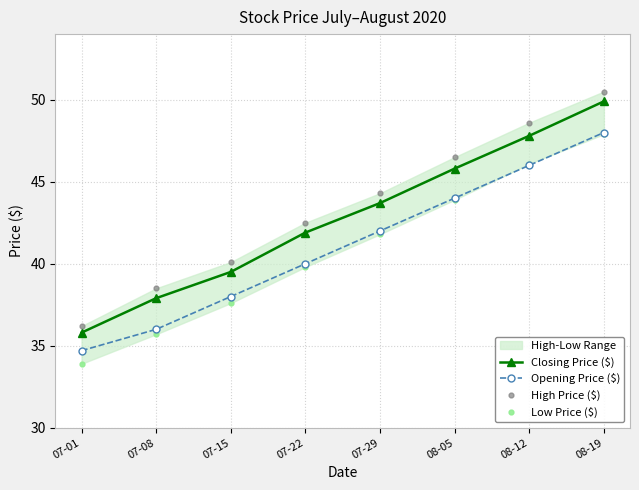

Reading left to right, extract all data points from this chart.

Closing Price ($): 07-01=35.8	07-08=37.9	07-15=39.5	07-22=41.9	07-29=43.7	08-05=45.8	08-12=47.8	08-19=49.9
Opening Price ($): 07-01=34.7	07-08=36.0	07-15=38.0	07-22=40.0	07-29=42.0	08-05=44.0	08-12=46.0	08-19=48.0
High Price ($): 07-01=36.2	07-08=38.5	07-15=40.1	07-22=42.5	07-29=44.3	08-05=46.5	08-12=48.6	08-19=50.5
Low Price ($): 07-01=33.9	07-08=35.7	07-15=37.6	07-22=39.8	07-29=41.8	08-05=43.9	08-12=46.1	08-19=47.9